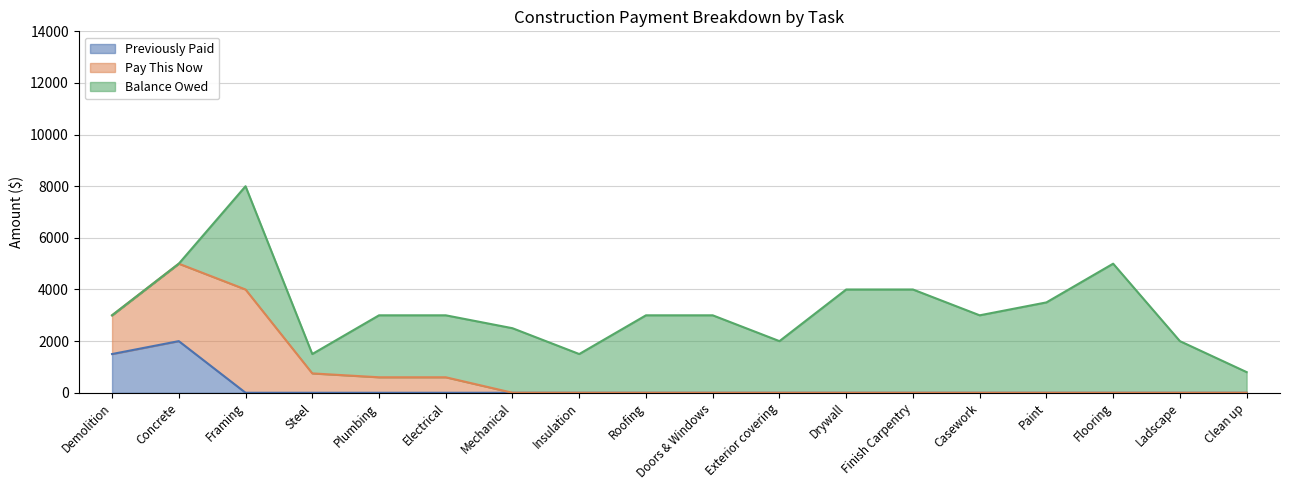

At how many categories does at least one series exceed 1632?

14